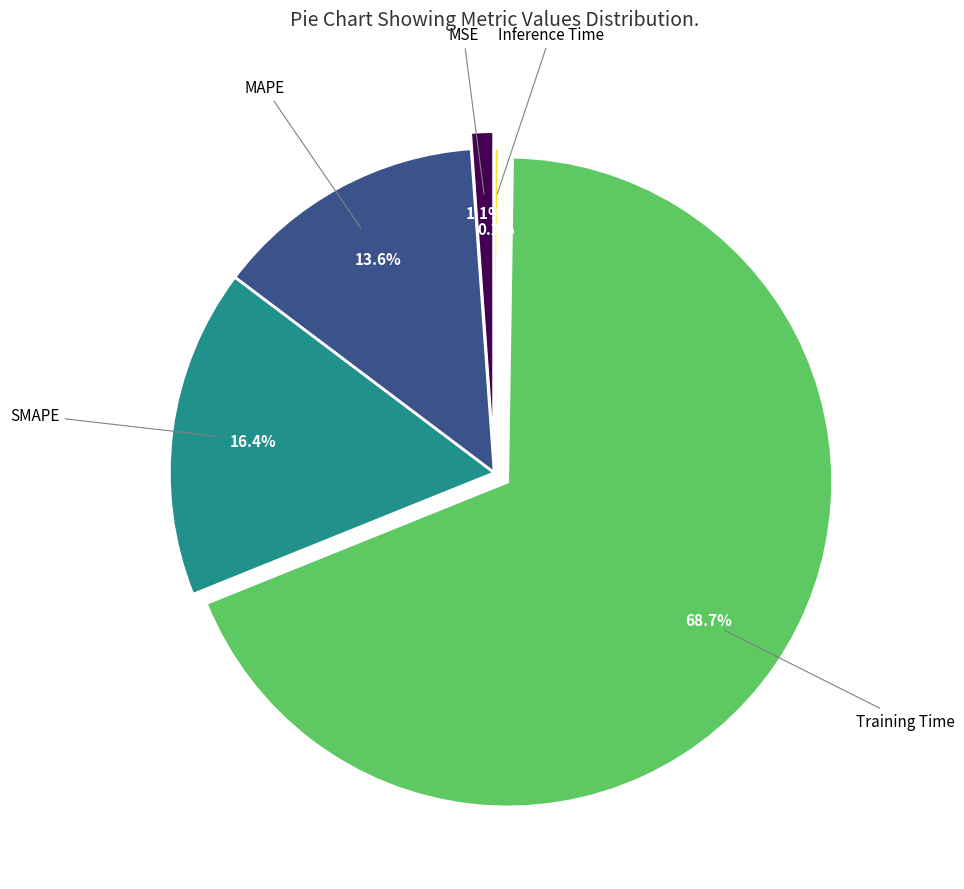

Does any single category account for the majority?

Yes